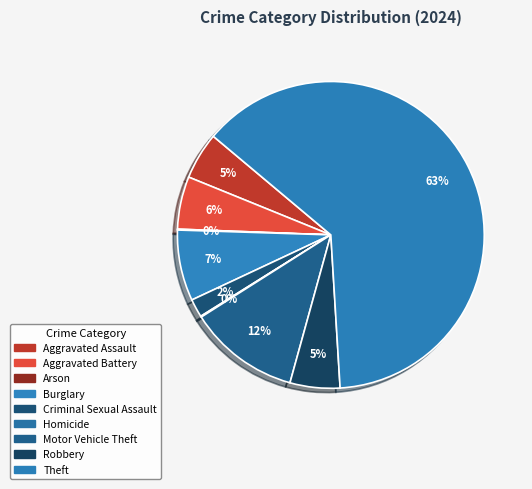

Is there any slice that represents more than half of the pie?

Yes